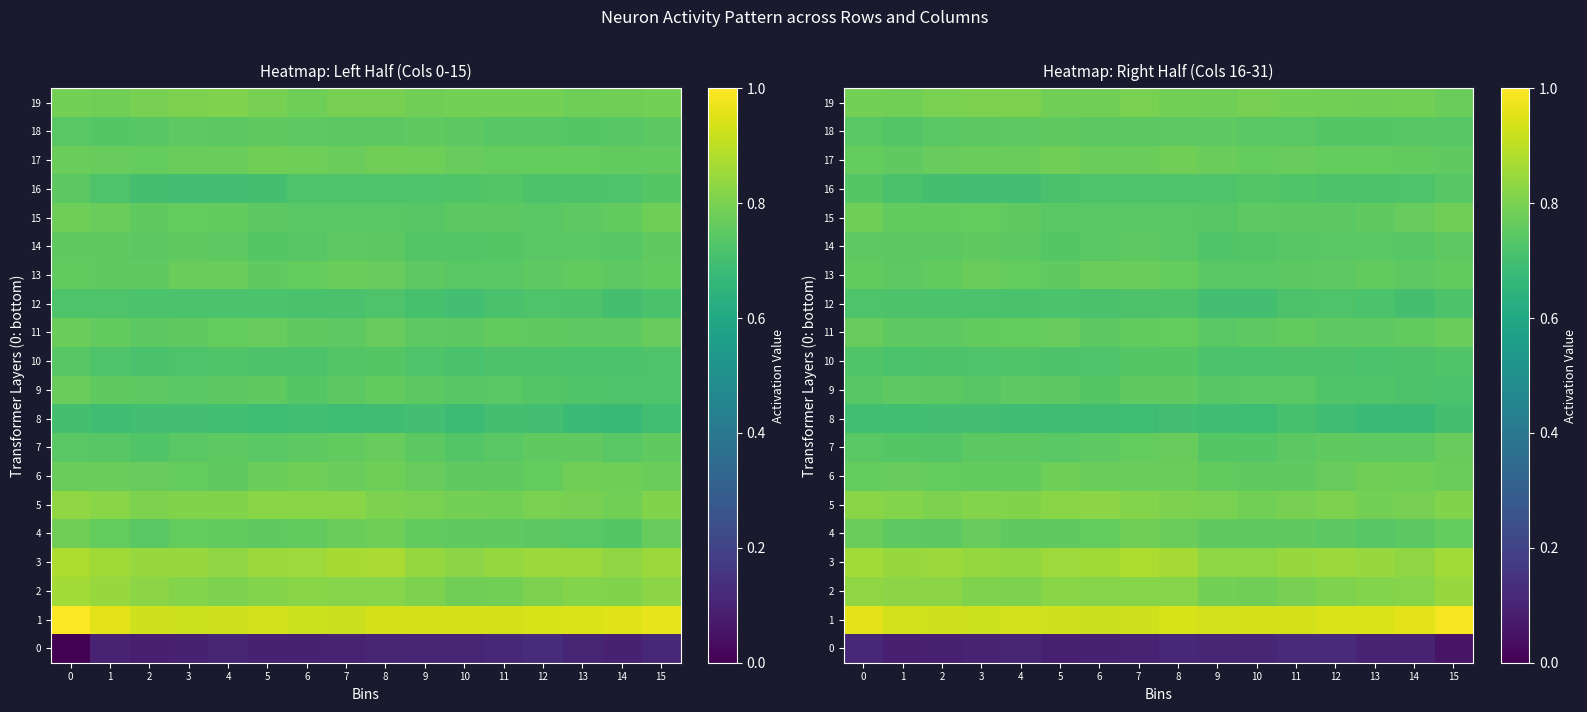

Between 6 and 15, which series saw the biggest shift?

1